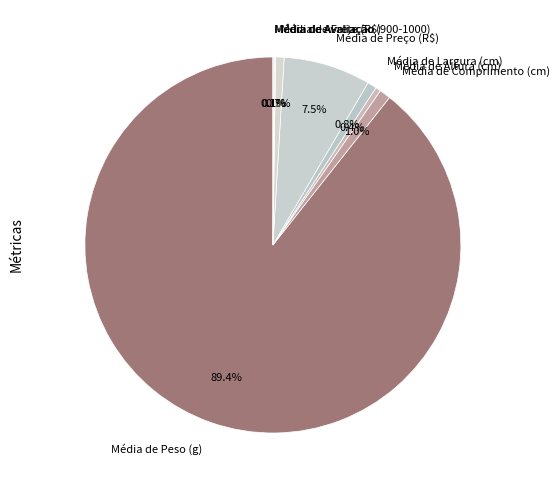

Does any single category account for the majority?

Yes